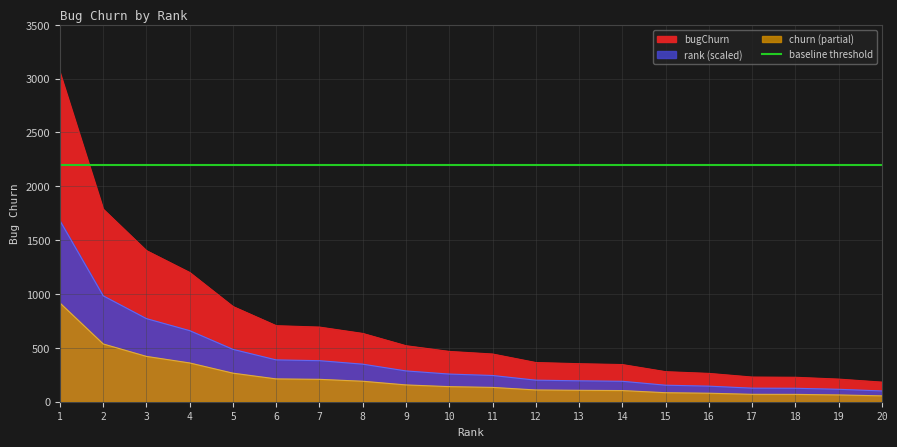

What is the sum of the values at 10 and 13?

820